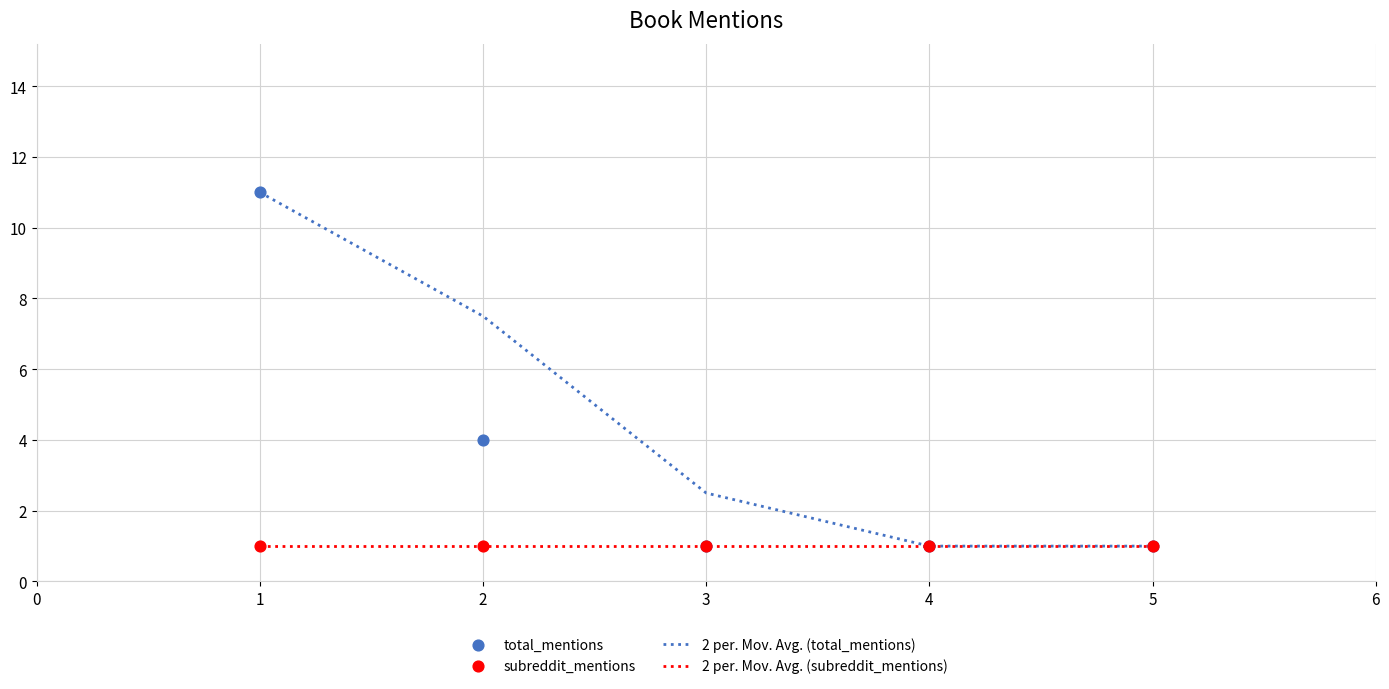

What is the maximum value for 2 per. Mov. Avg. (total_mentions)?

11.0